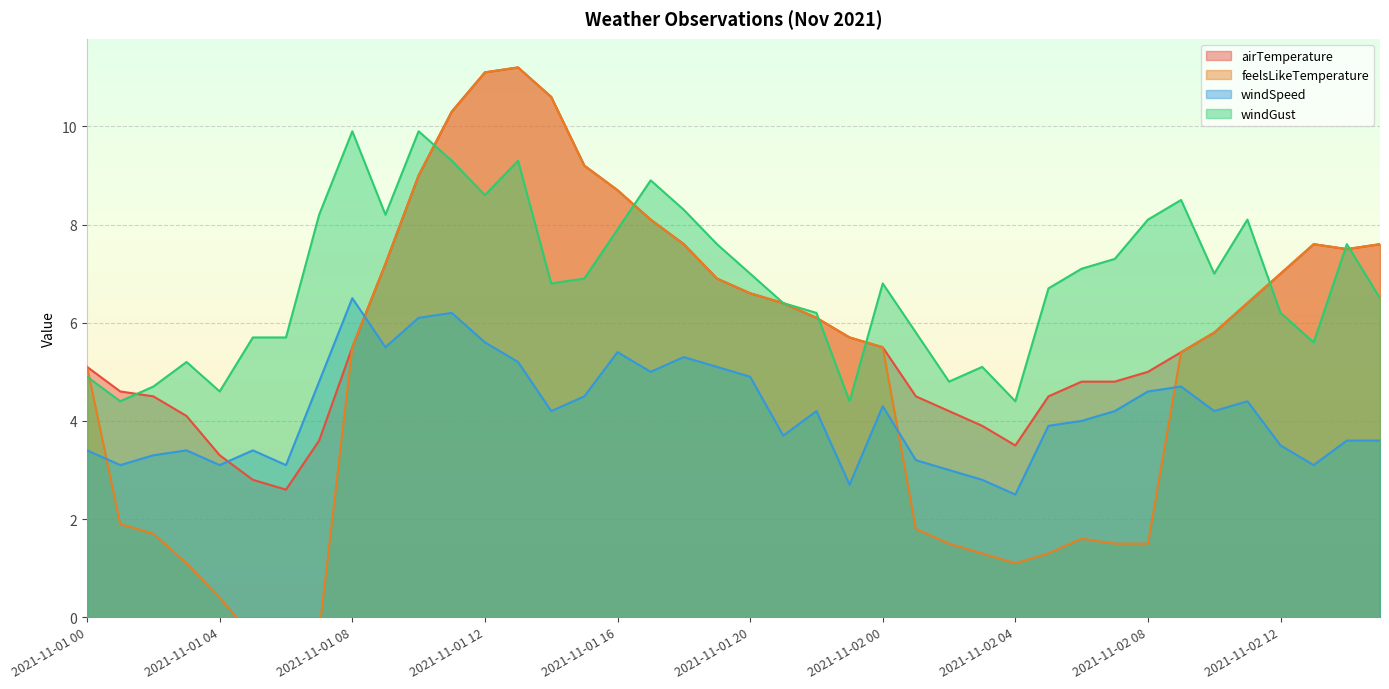

What is the difference between the maximum and second lowest values in the windGust series?

5.5